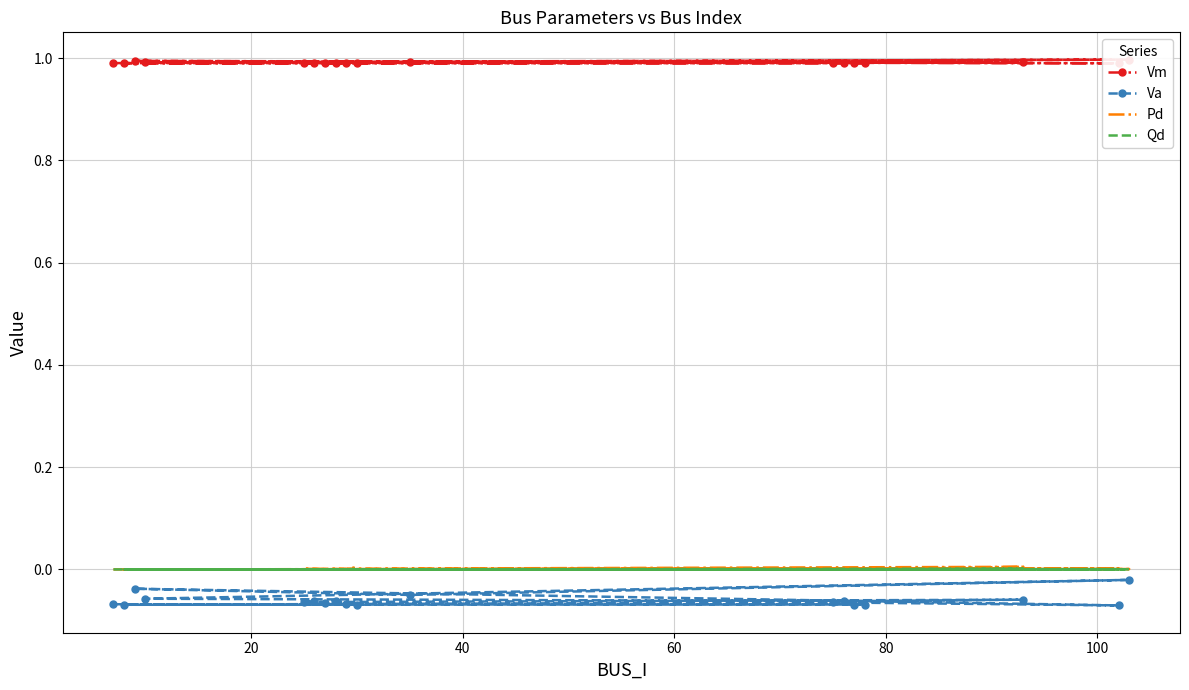

How many lines are shown in the chart?

4